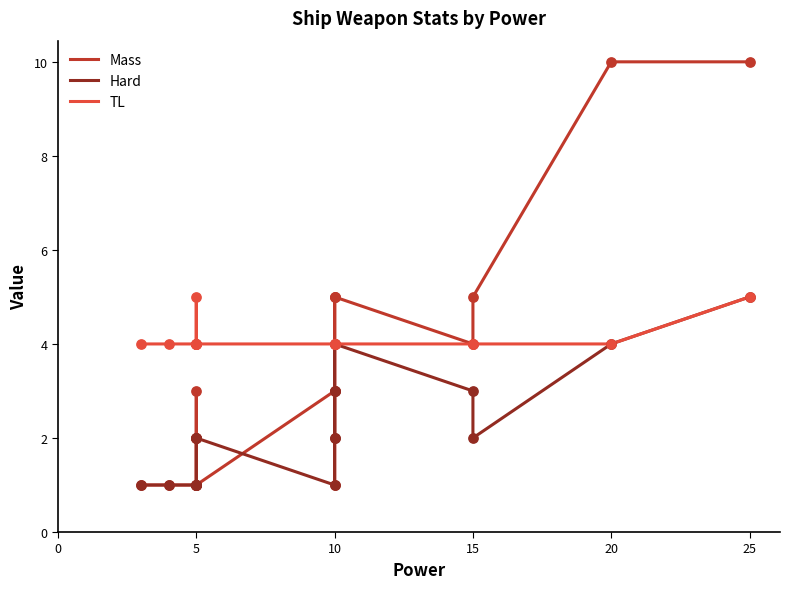

What are all the series names shown in the legend?

Mass, Hard, TL